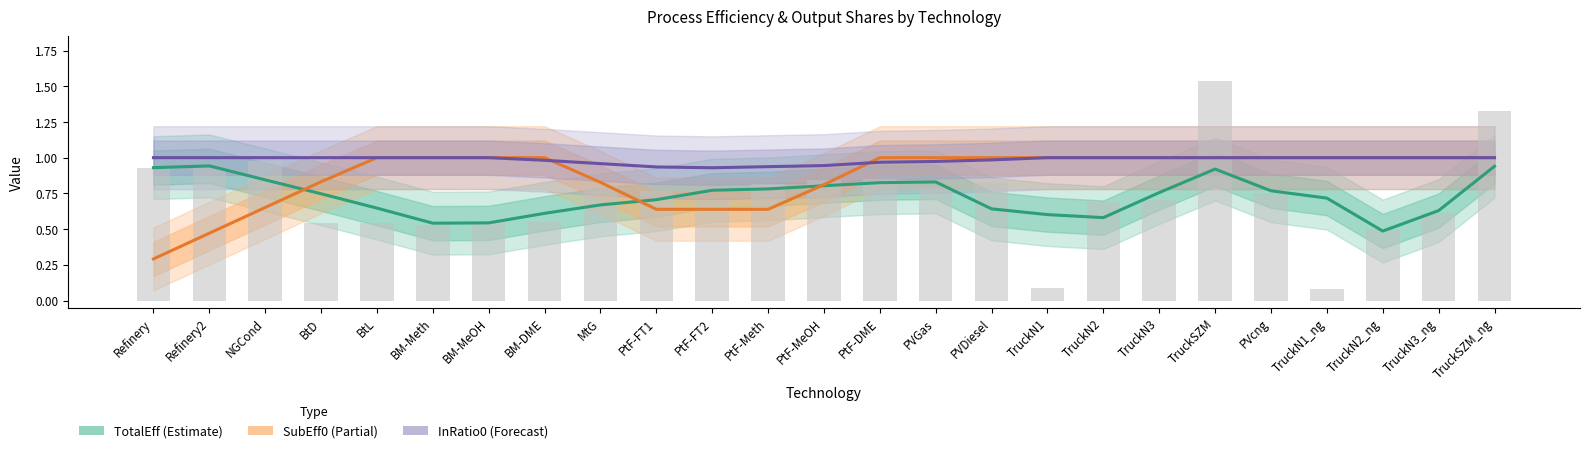

How many InRatio0 values are between 0 and 1?

25